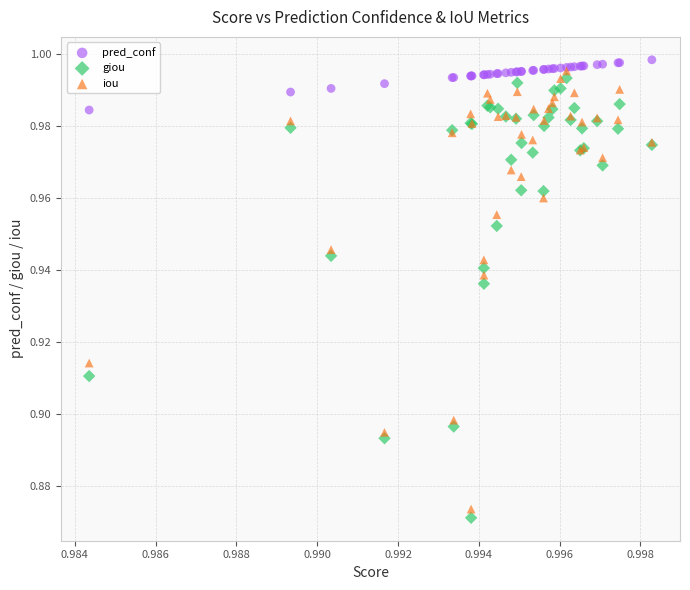

Which series reaches the maximum Y coordinate?

pred_conf